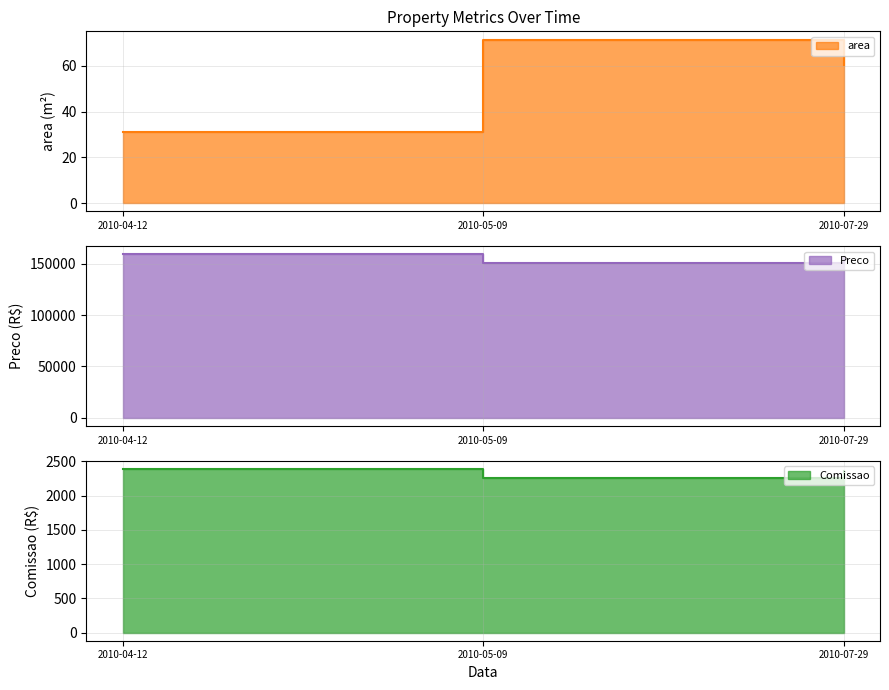

At 2010-04-12, list the series in order from largest to smallest.

Preco, Comissao, area